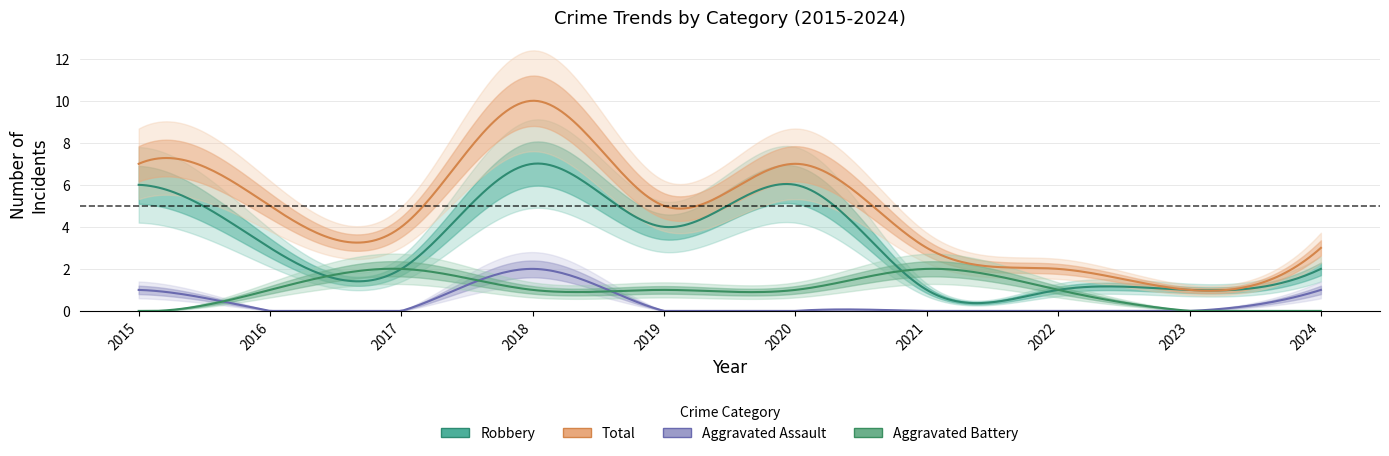

What is the difference between the maximum and minimum values in the Aggravated Assault series?

2